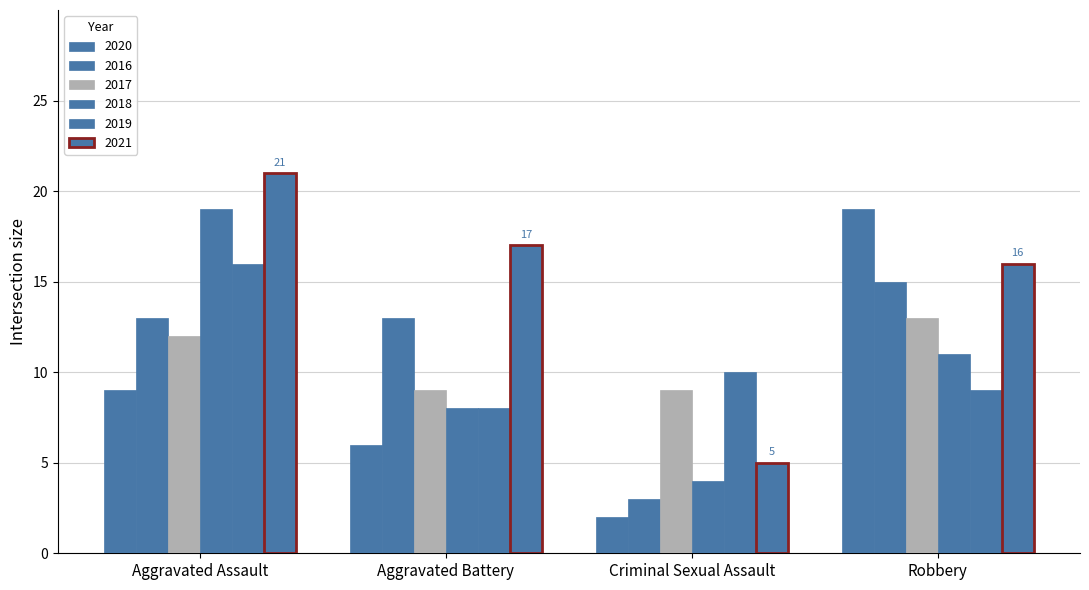

What is the average value of the 2021 series?

15